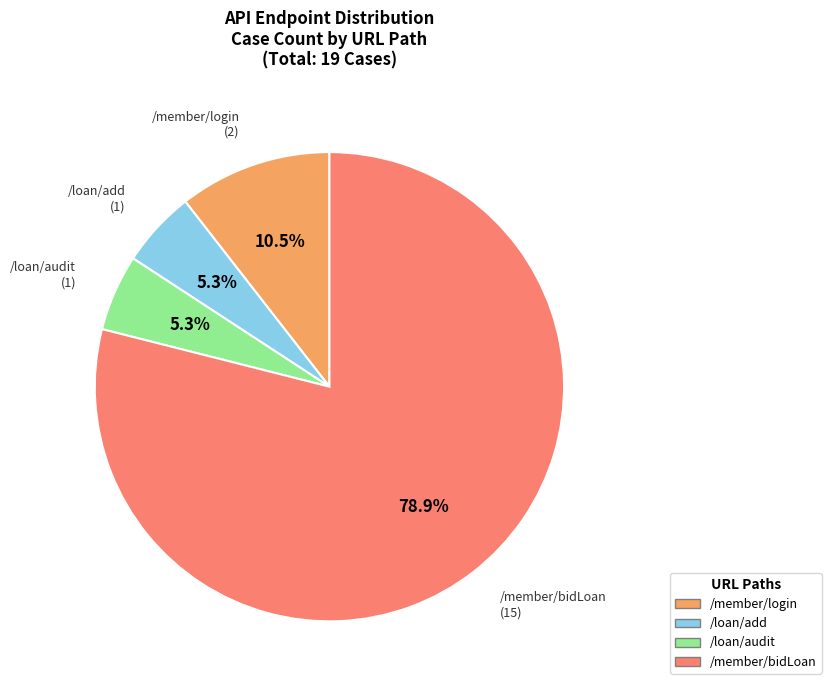

Is there a majority slice in this chart?

Yes